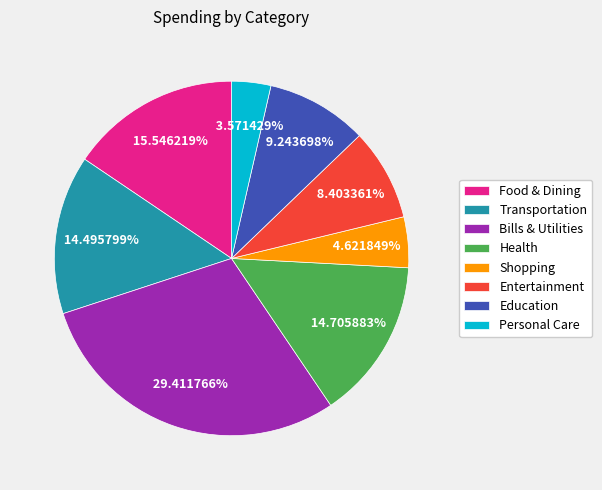

Is the sum of Food & Dining and Personal Care greater than half?

No